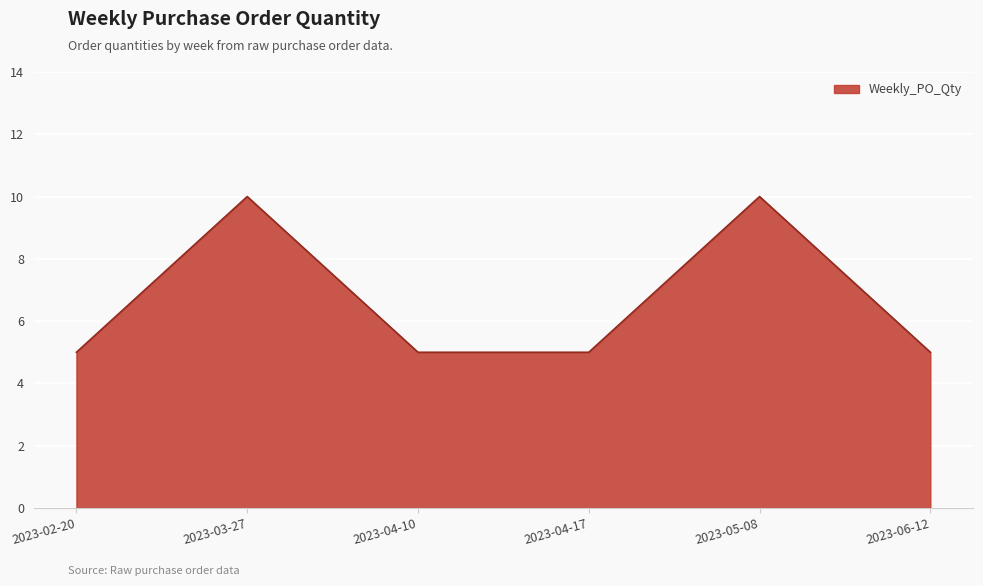

True or false: the data shows 16 at 2023-05-08.

False